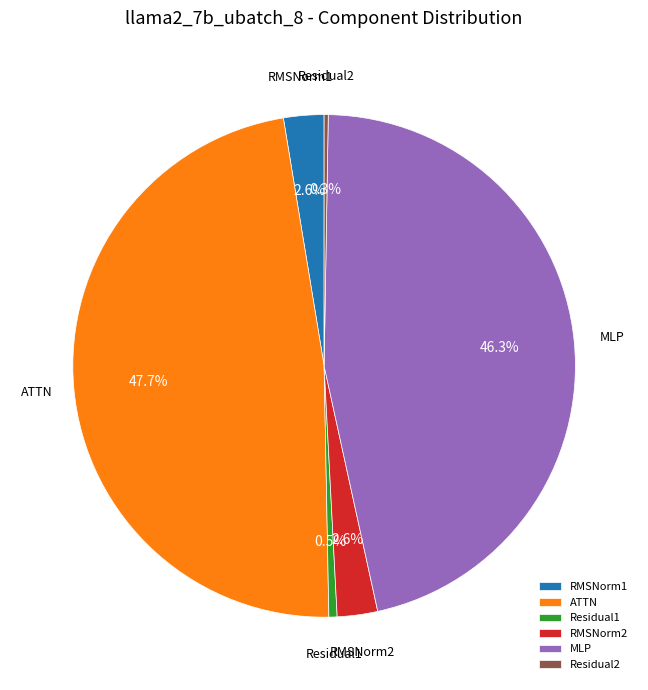

Which has a higher value, RMSNorm2 or MLP?

MLP